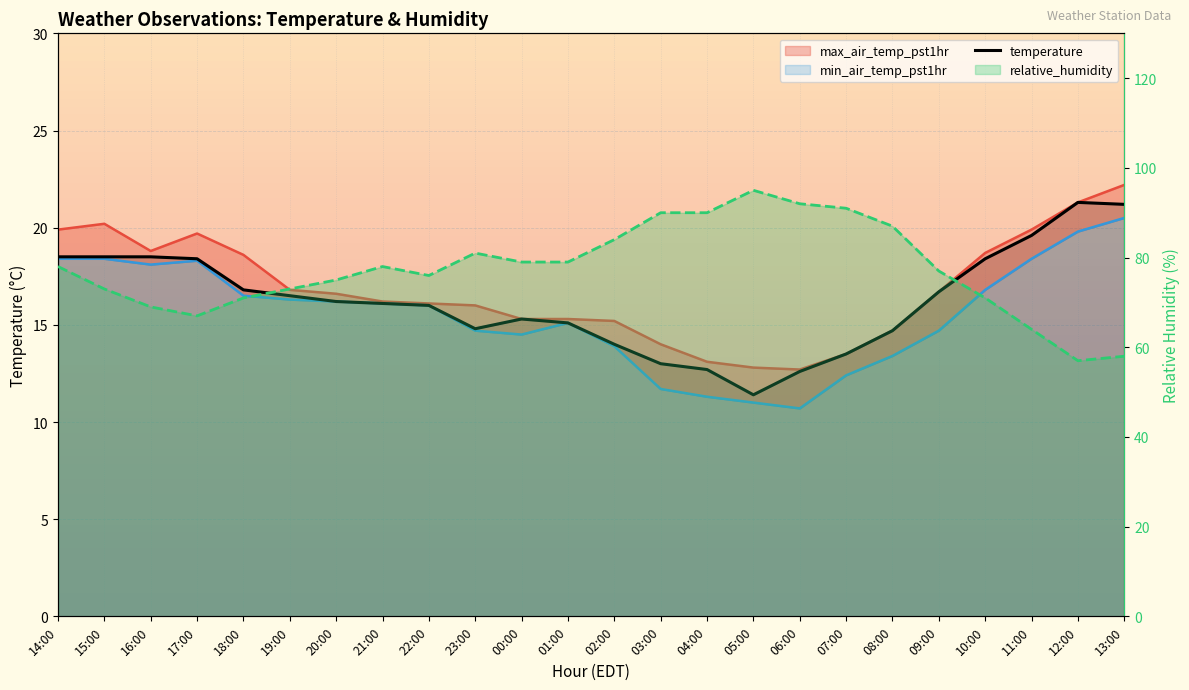

How many lines are shown in the chart?

1